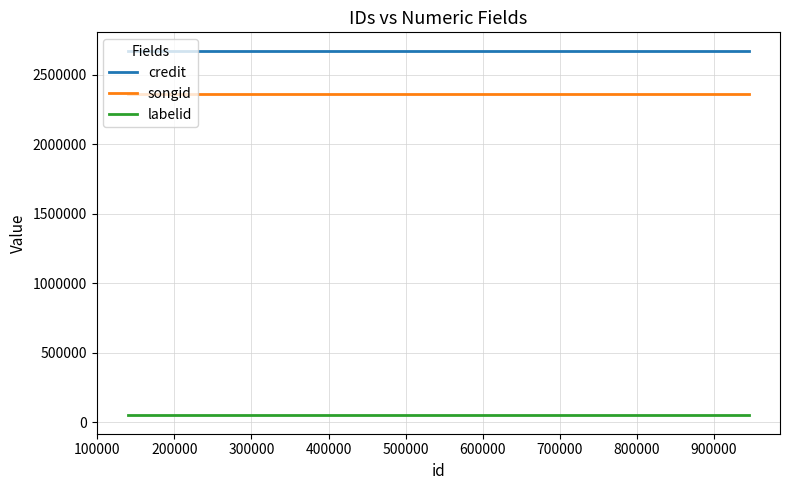

List the series in order of their peak value, lowest first.

labelid, songid, credit